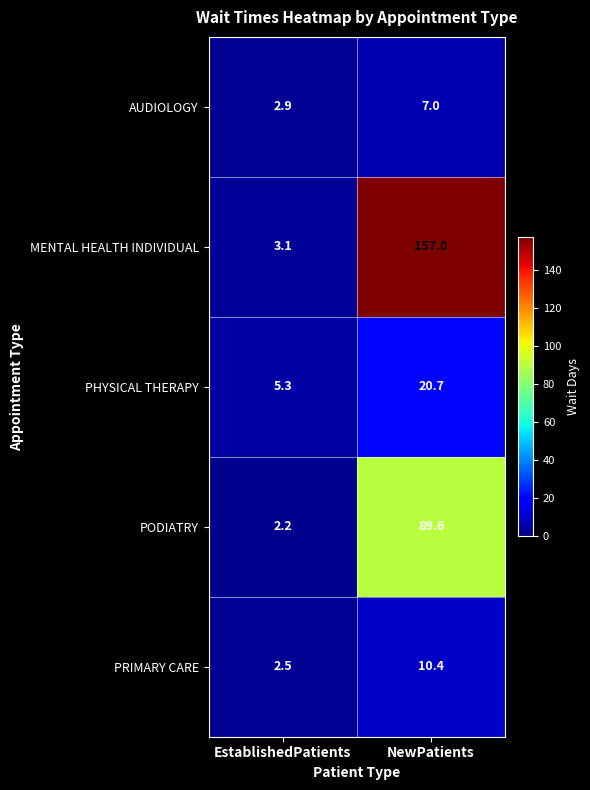

At which label does PHYSICAL THERAPY first exceed 20?

NewPatients